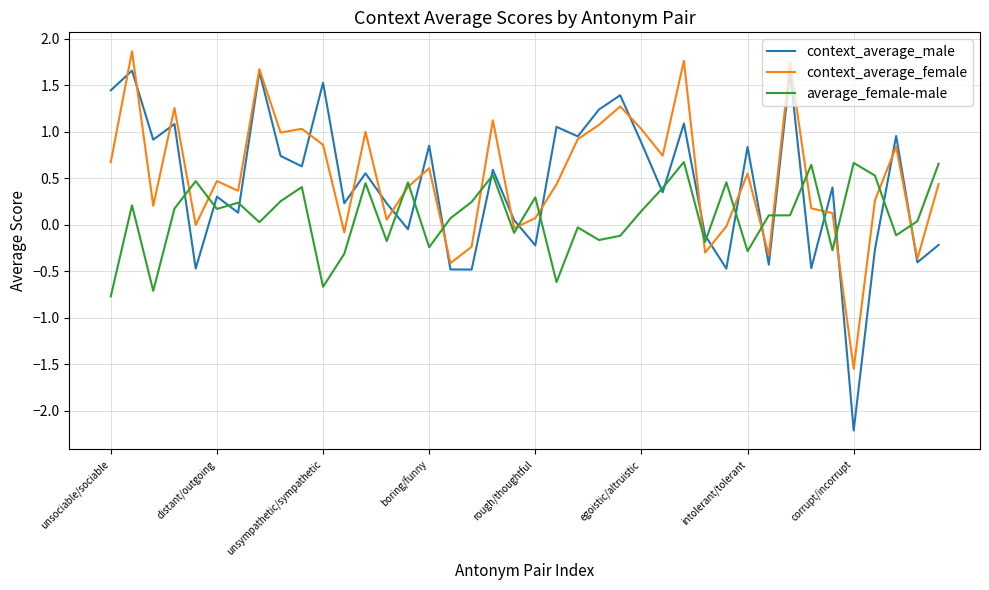

What is the smallest value displayed?

-2.2